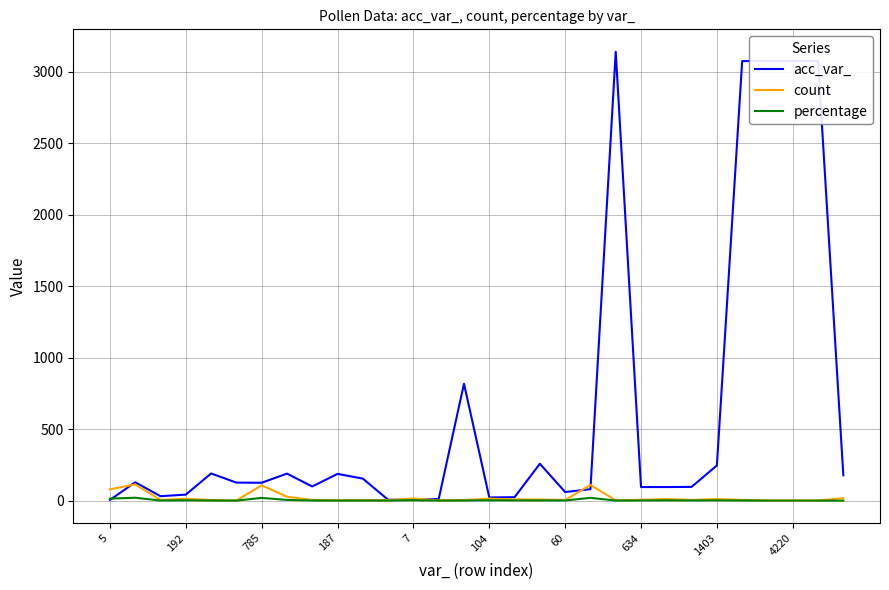

What is the greatest value displayed?

3140.0